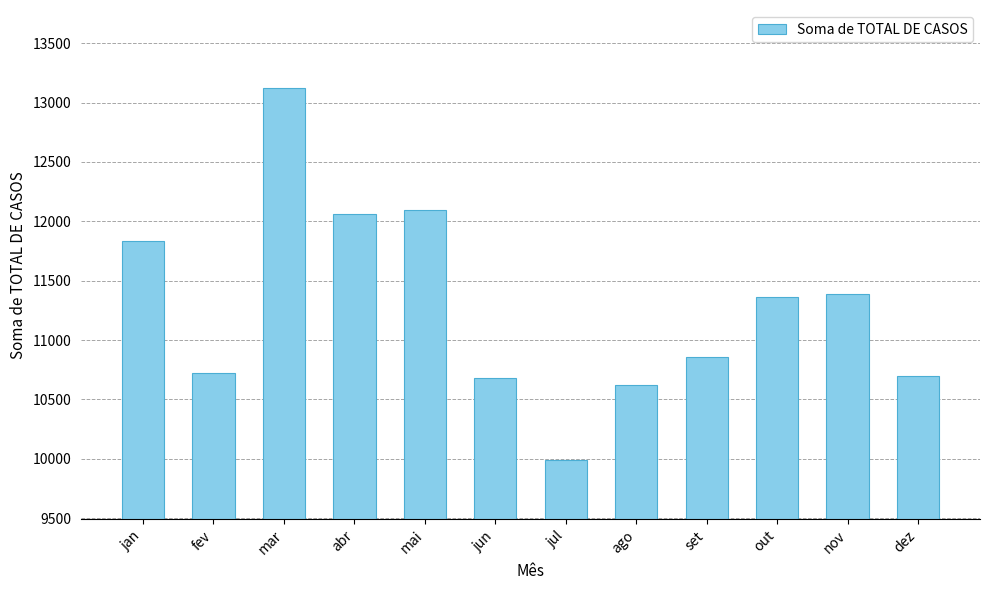

What is the sum of the values at fev and mar?

23848